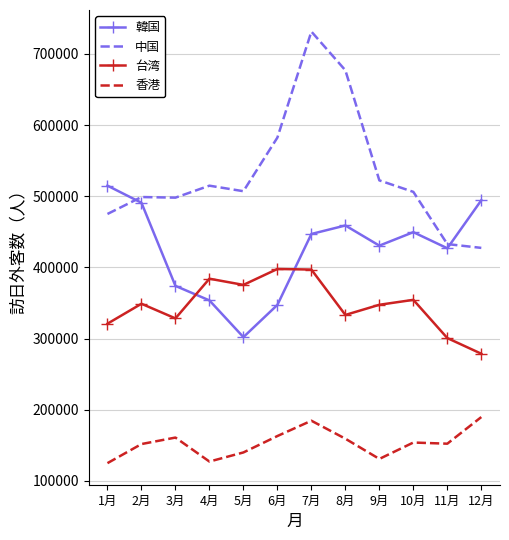

Where does the 香港 series first go above 153971?

3月